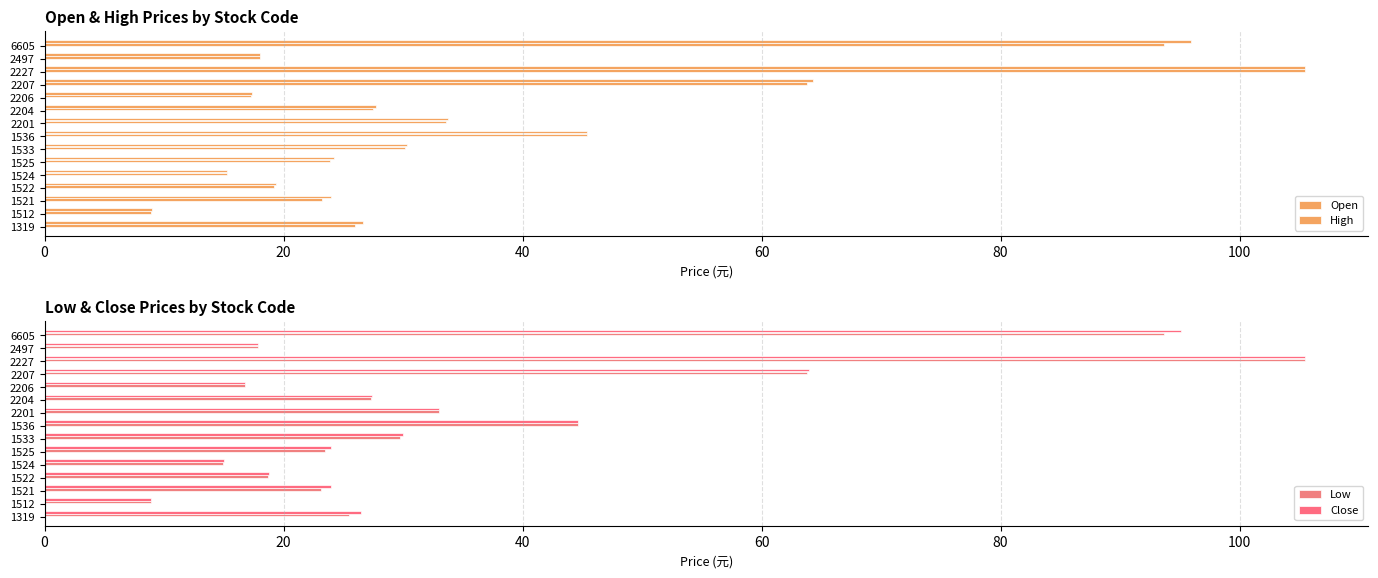

How many bars are there in total?

60